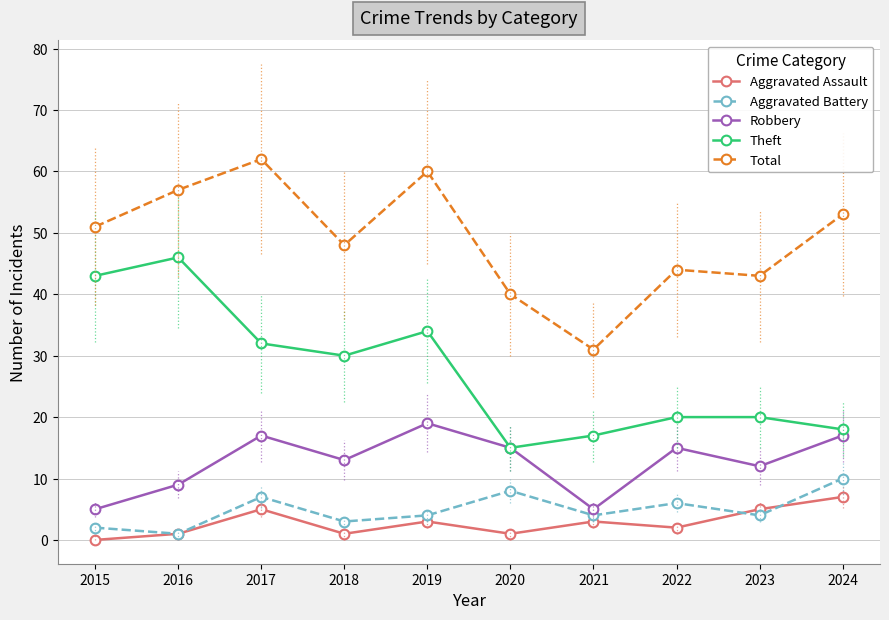

Which series ends up on top after the final intersection of Aggravated Assault and Aggravated Battery?

Aggravated Battery